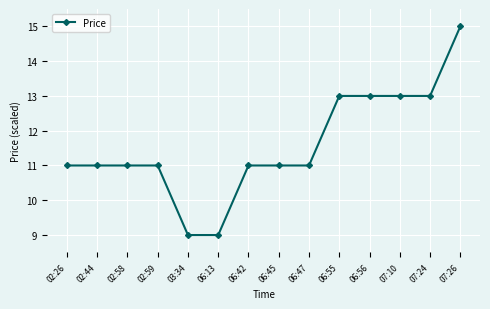

What is the change in value from 06:47 to 07:10?

+2